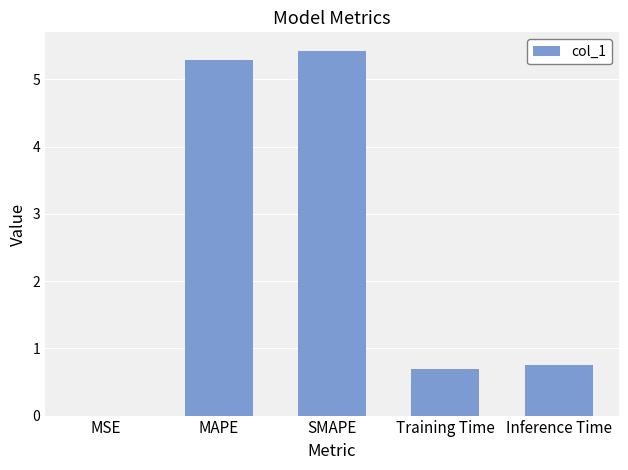

What value does the data have at Training Time?

0.7